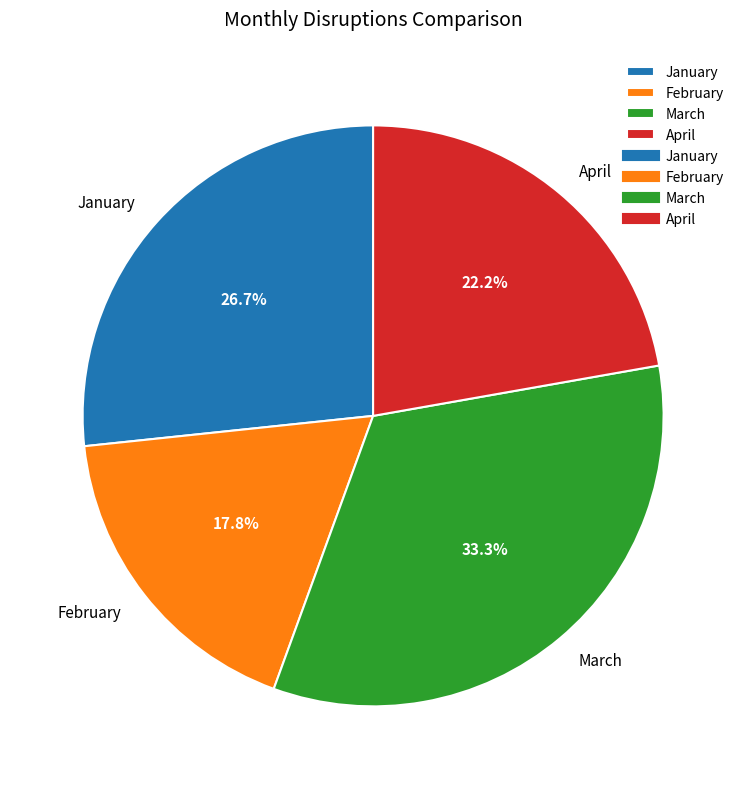

Which has a higher value, February or March?

March